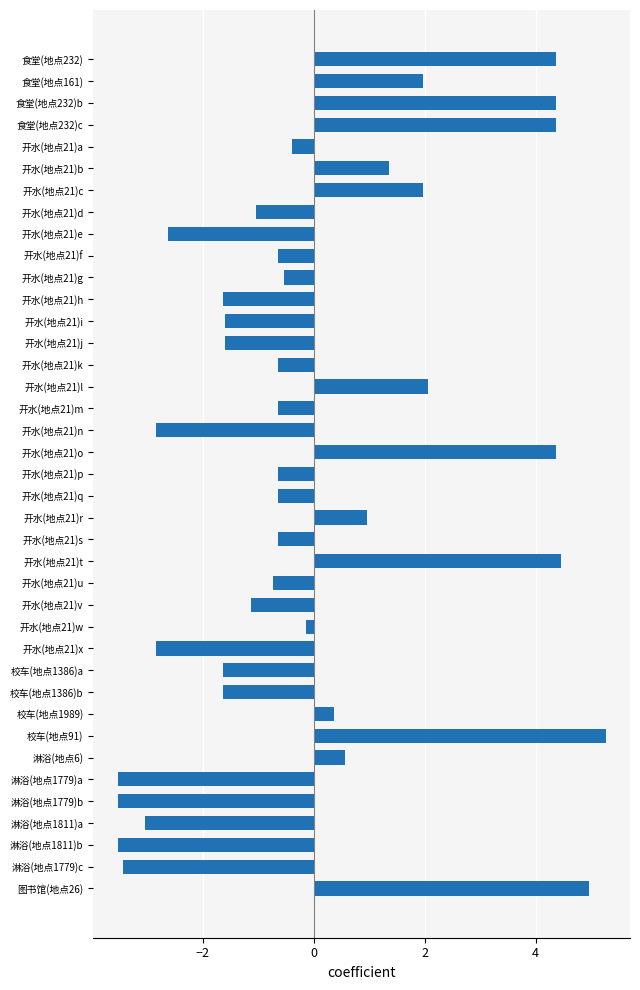

What position from the bottom is 开水(地点21)v?

14